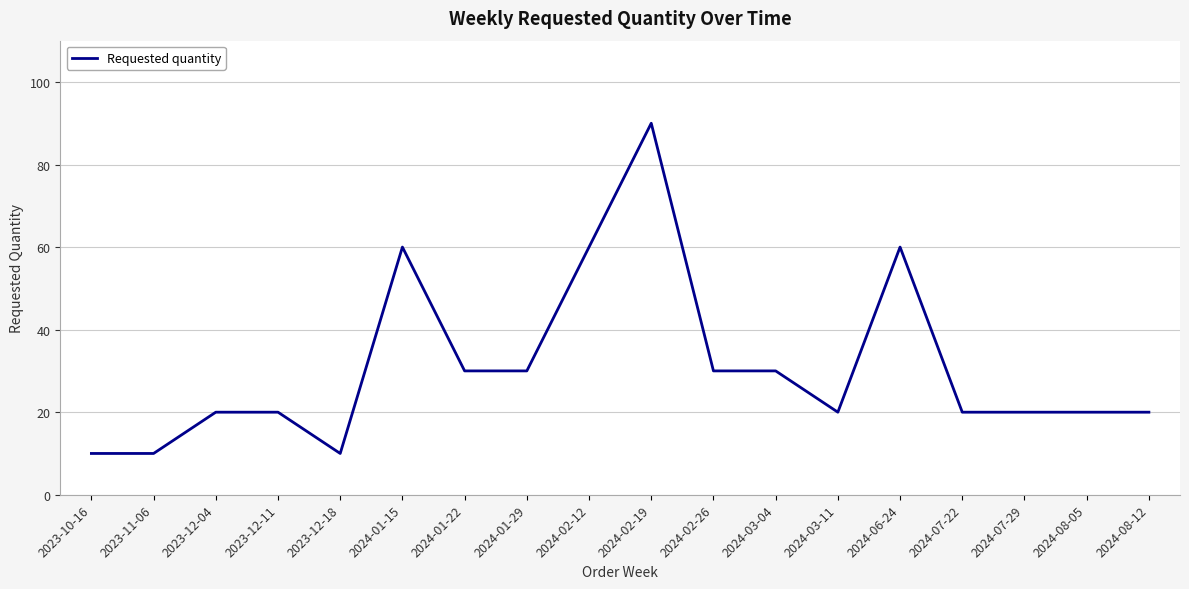

What is the sum of the values at 2024-03-11 and 2024-02-19?

110